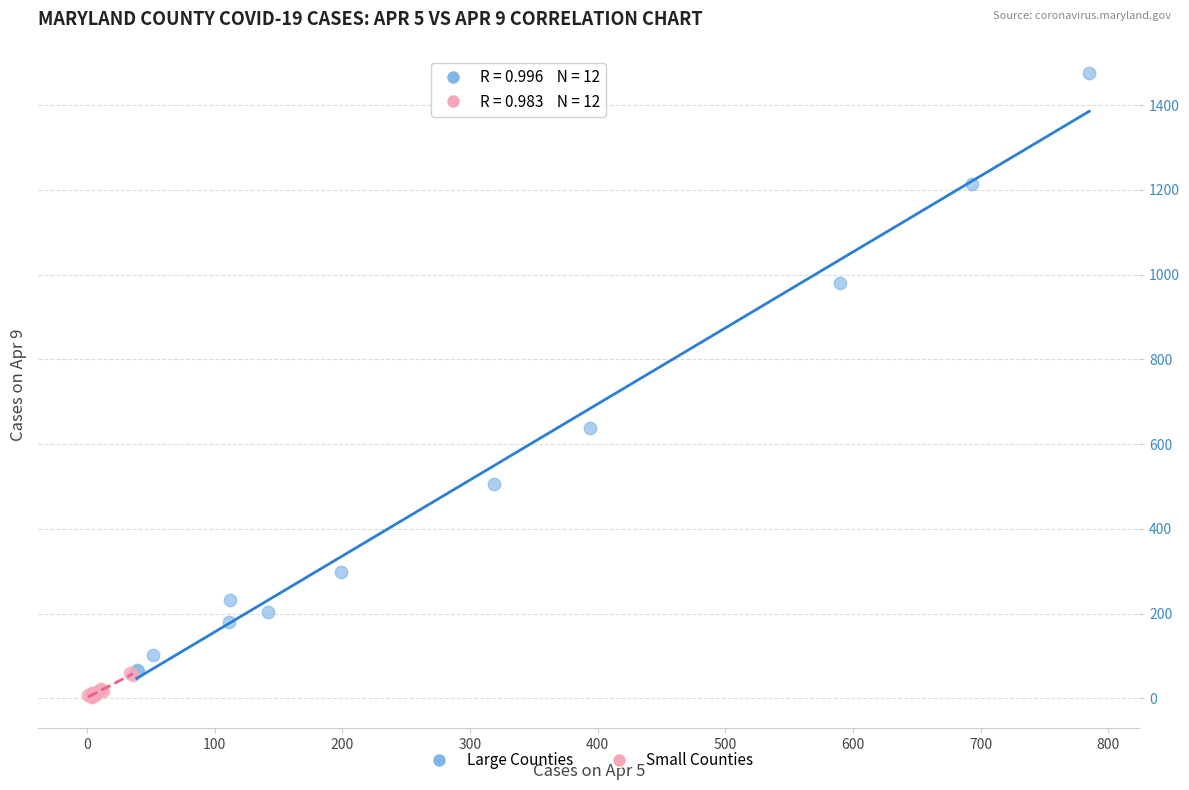

Which series reaches the maximum Y coordinate?

Large Counties